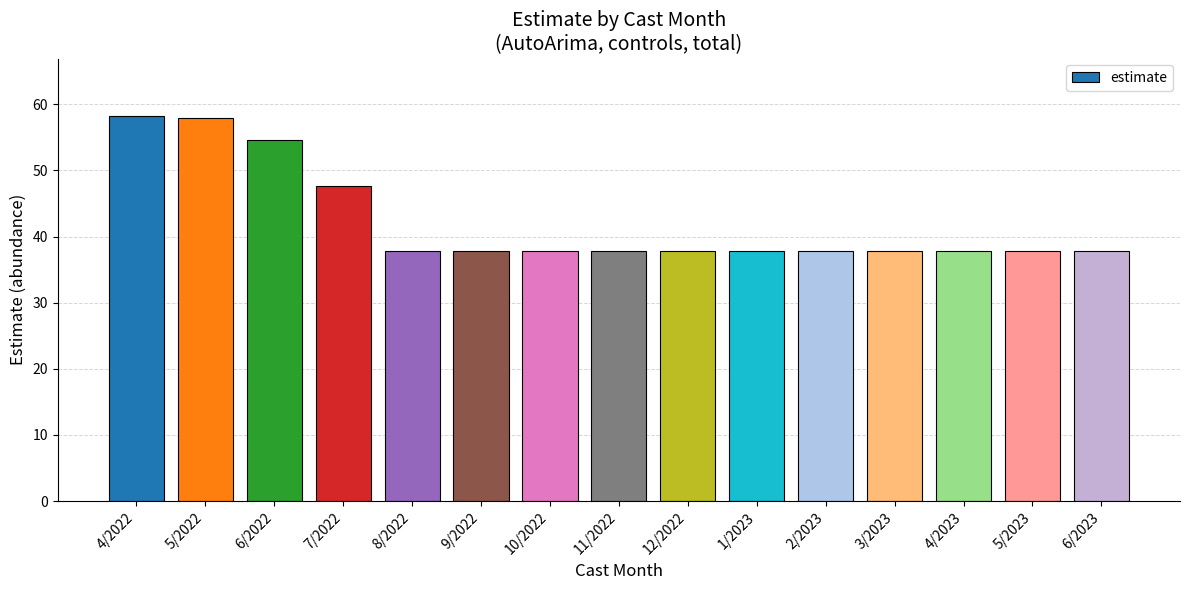

Reading right to left, transcribe all the data shown in this chart.

37.9	37.9	37.9	37.9	37.9	37.9	37.9	37.9	37.9	37.9	37.9	47.6	54.7	57.9	58.2